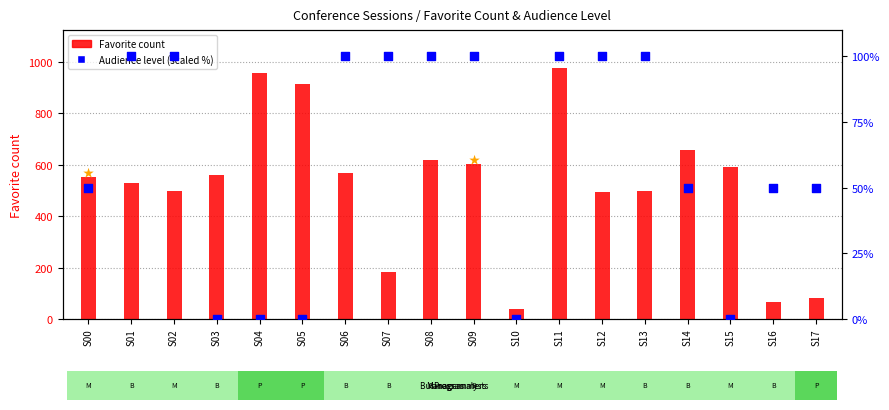

Which series contains the lowest Y value?

Audience level (scaled %)